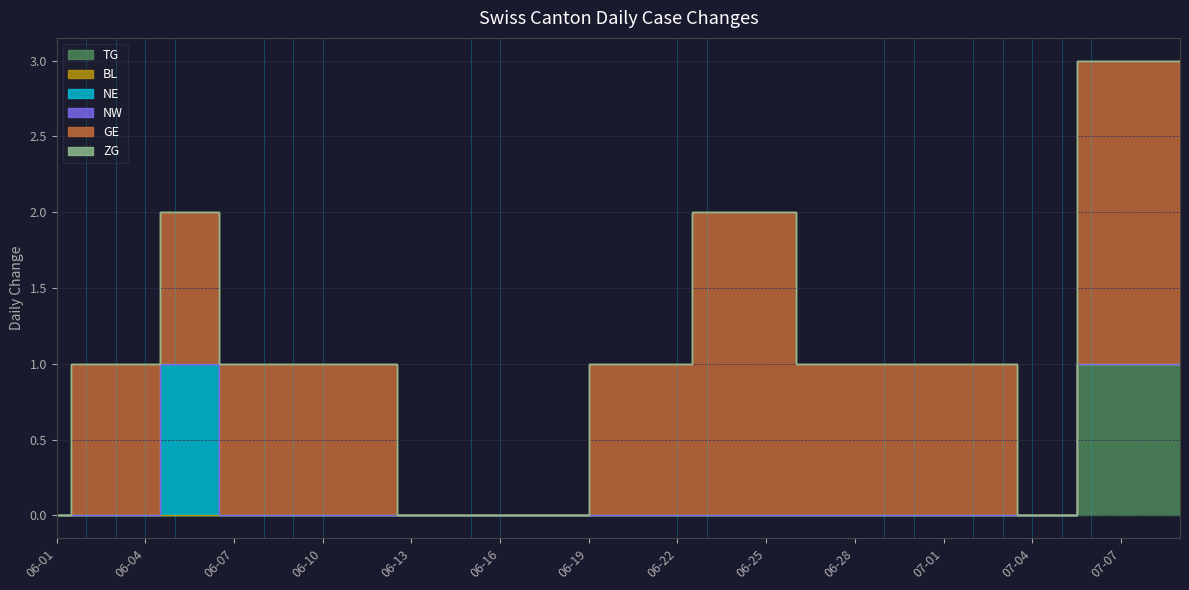

What is the spread (max minus min) of values at 2020-07-06?

2